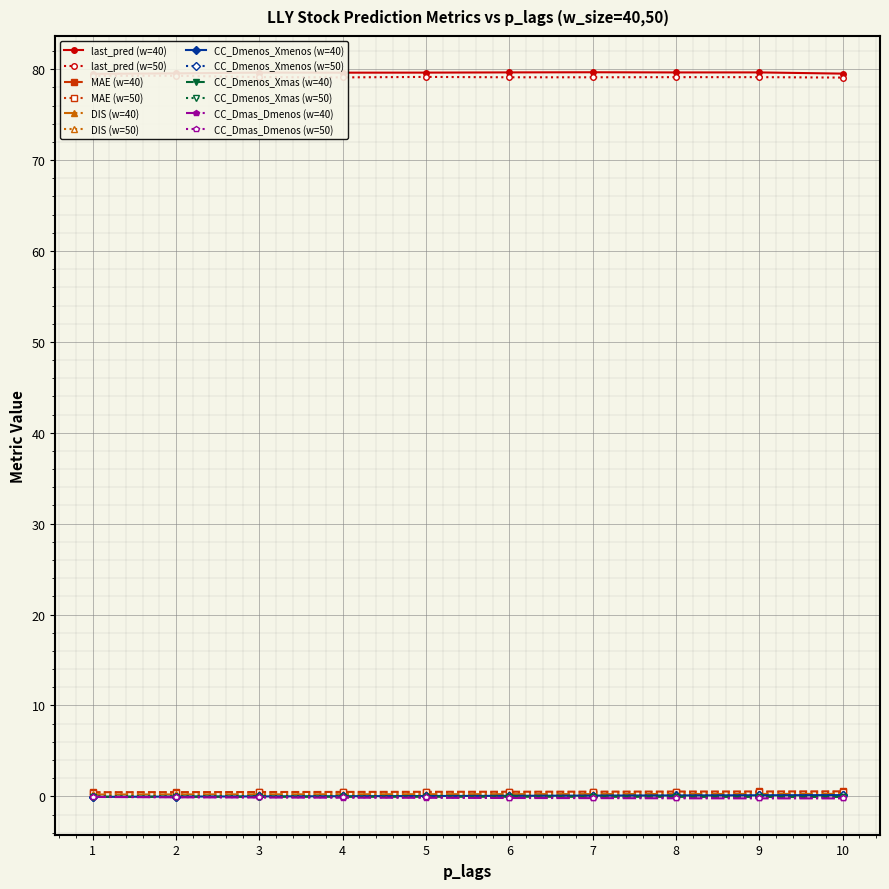

What is the difference between the maximum and minimum values in the DIS series?

0.1